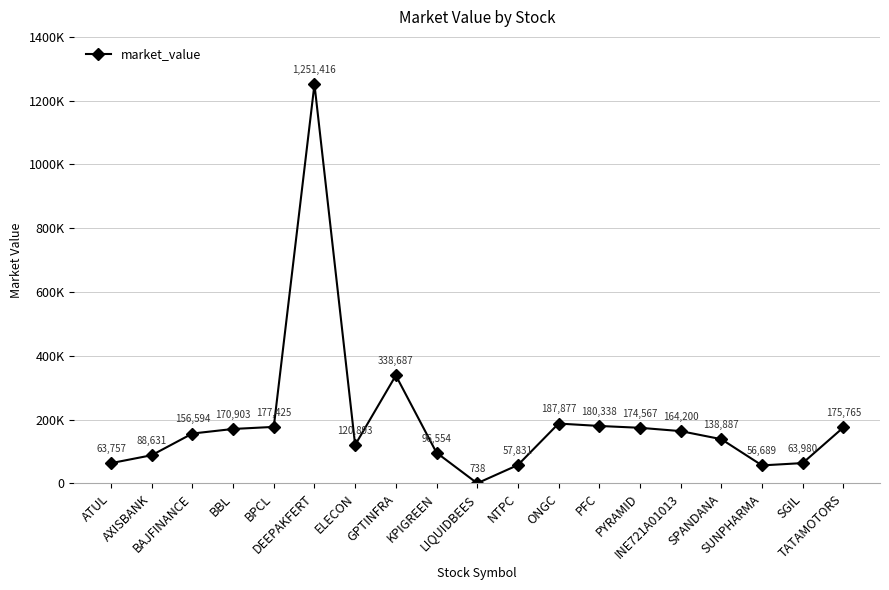

What is the label of the 6th point from the right?

PYRAMID